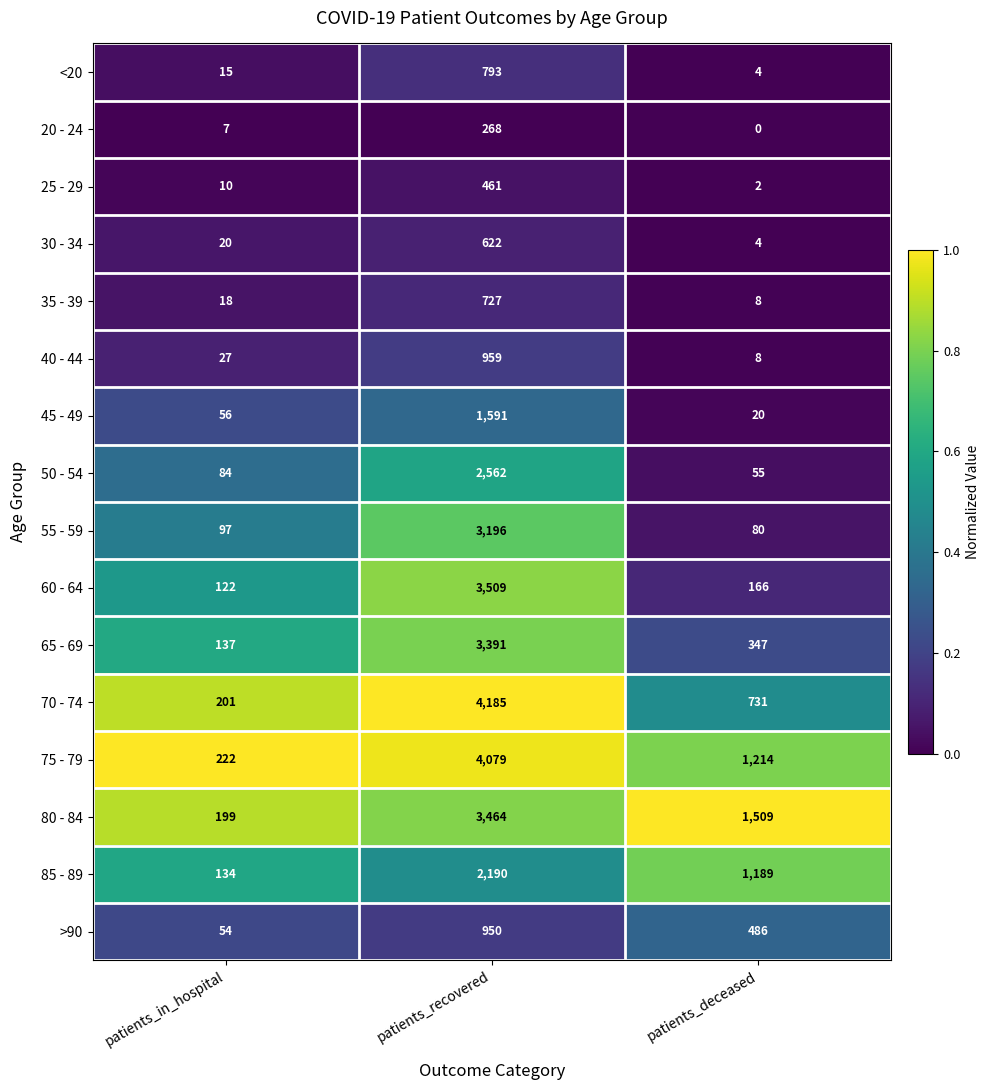

What is the total value across all series at patients_recovered?

32947